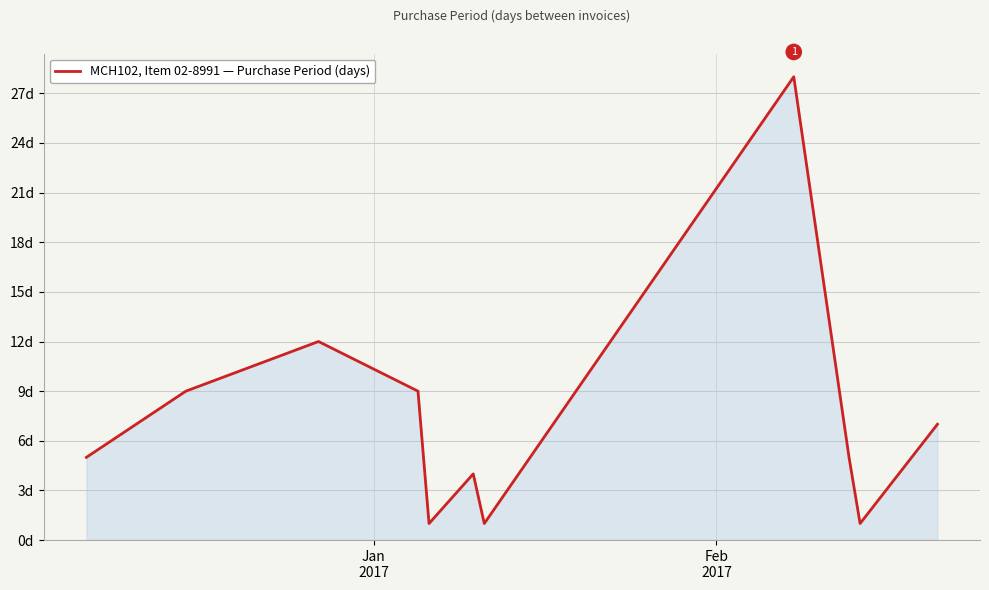

Is this an area chart (filled region under the line)?

Yes